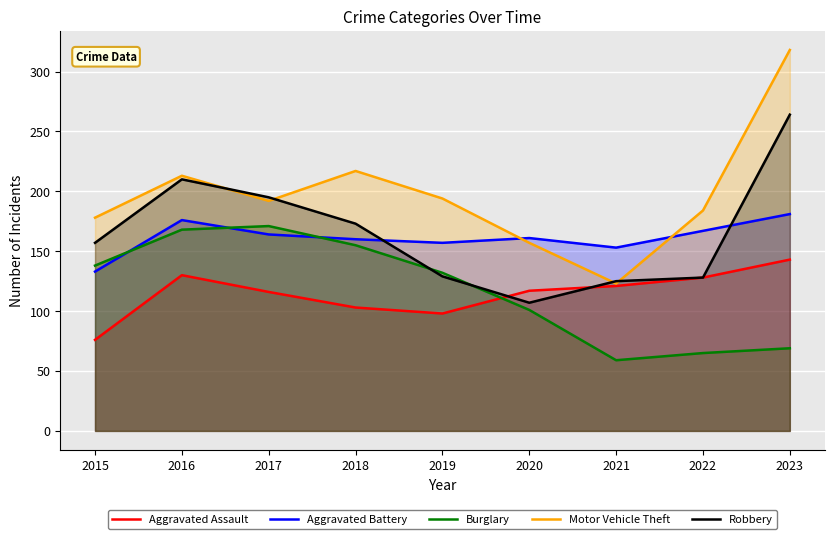

The value of Aggravated Battery at 2022 is 223. True or false?

False